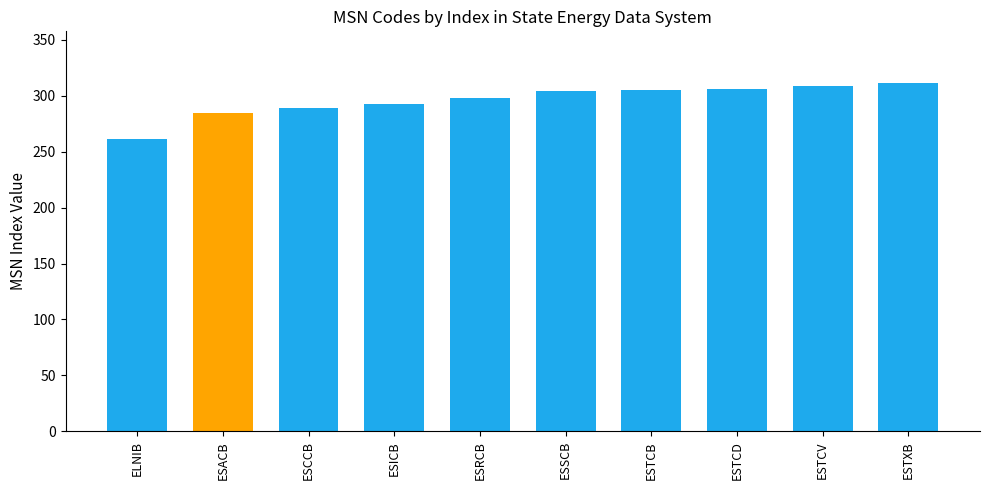

What is the difference between the maximum and minimum values?

50